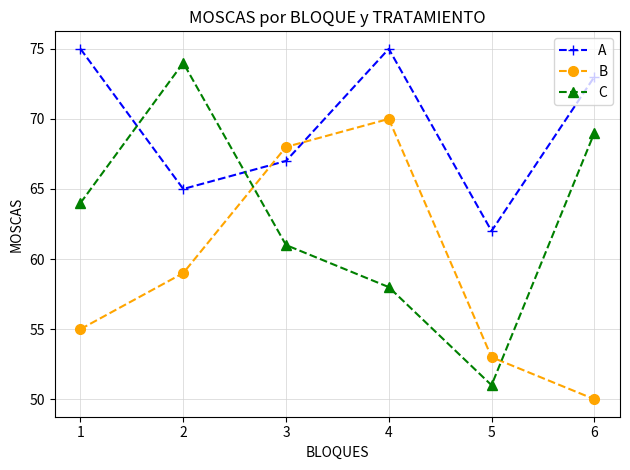

What is the difference between the highest and lowest values at 1?

20